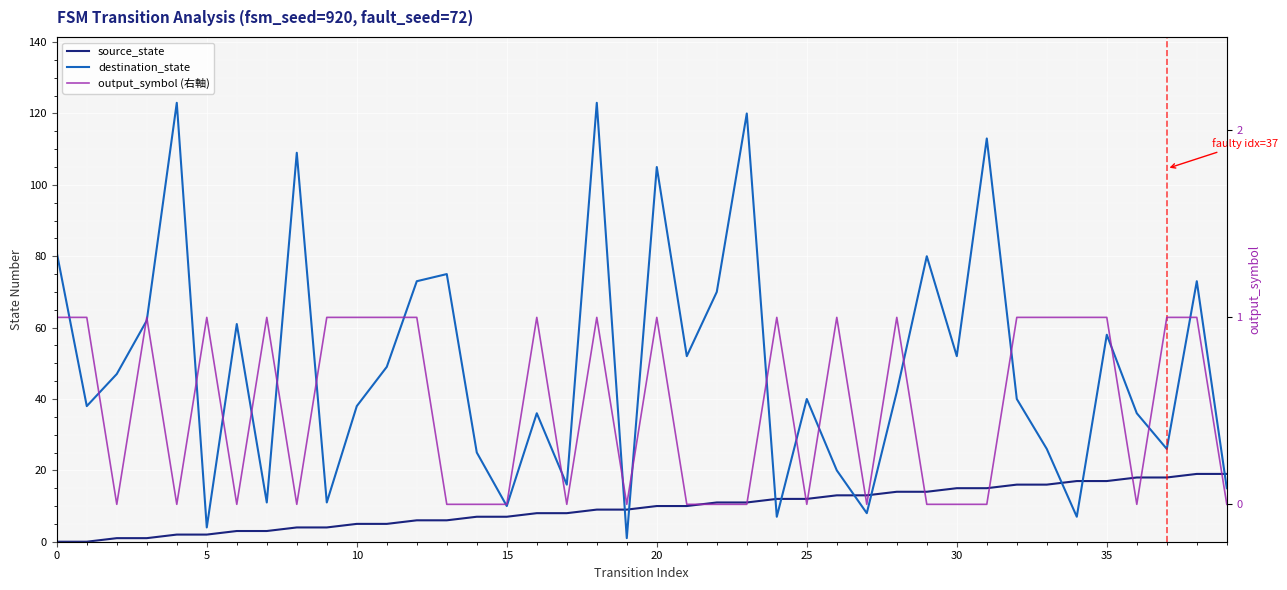

True or false: source_state and output_symbol (右軸) cross at least once.

True